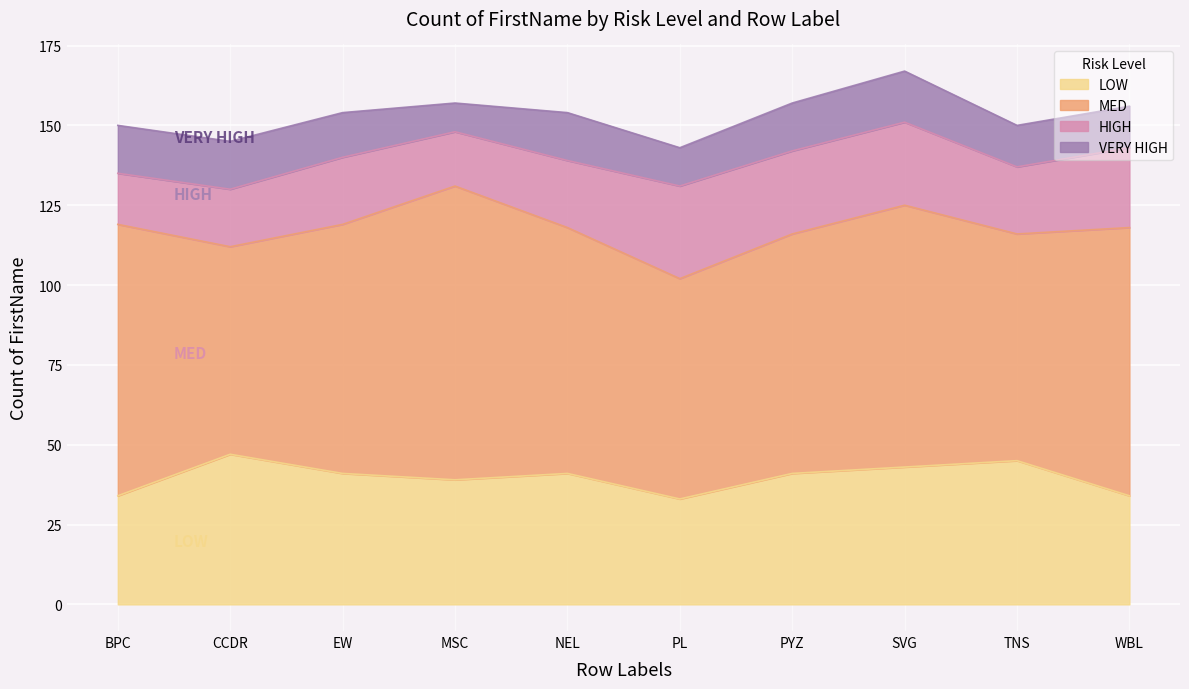

At which label is LOW closest to 40?

EW